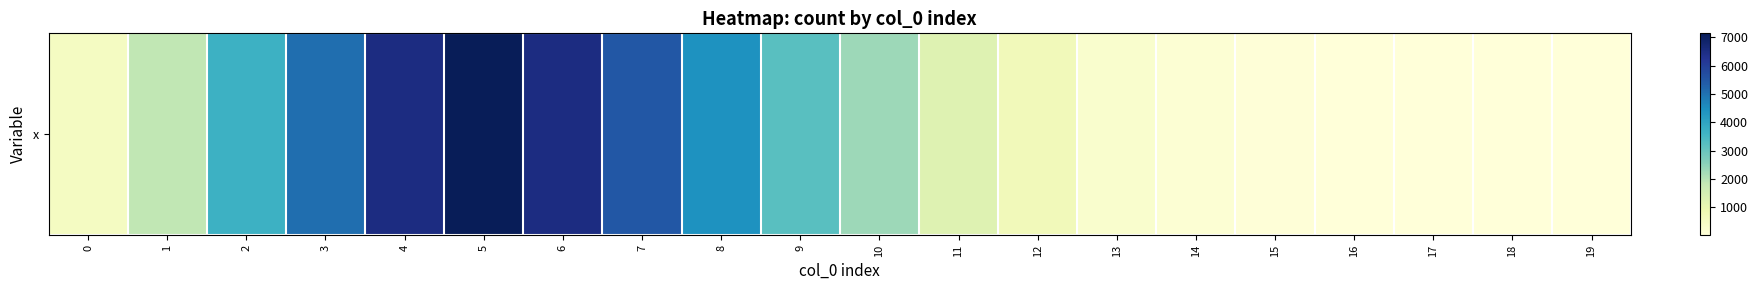

How many data points are above 1869?

9